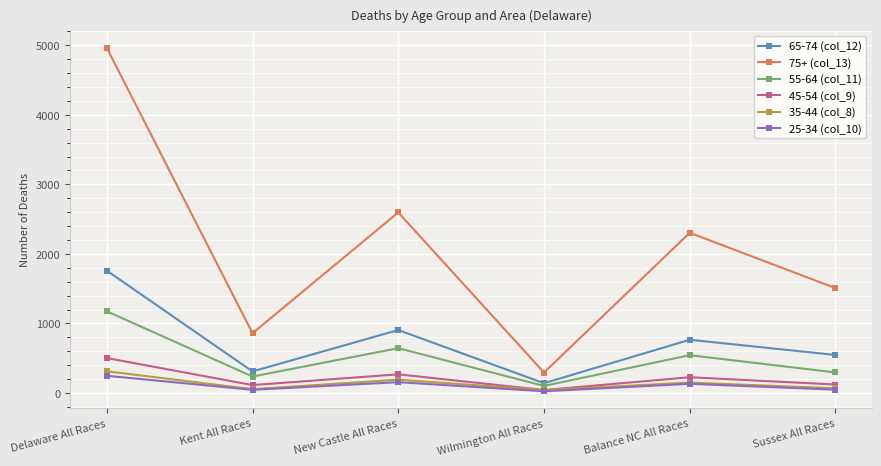

What is the maximum value shown in the chart?

4964